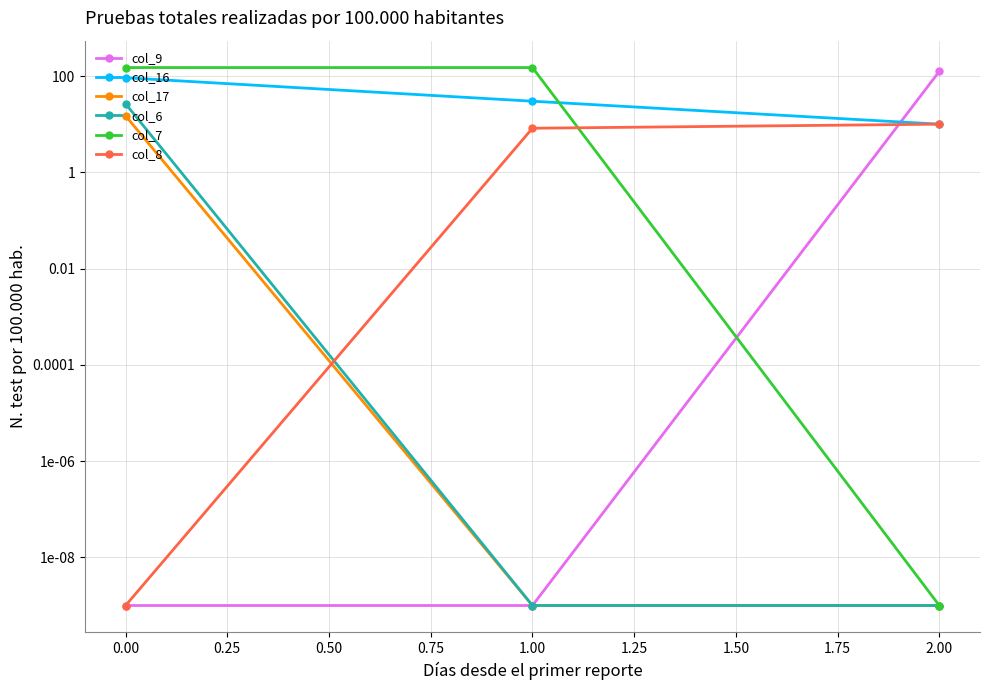

True or false: col_8 has a value of 0.0 at −0.25.

False